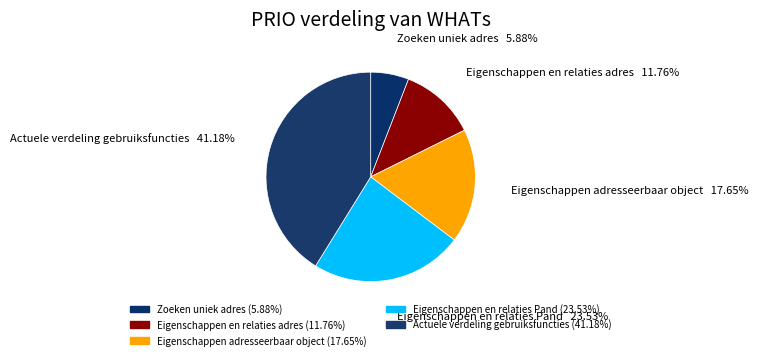

Is it true that Eigenschappen en relaties adres is 20% of the pie?

False